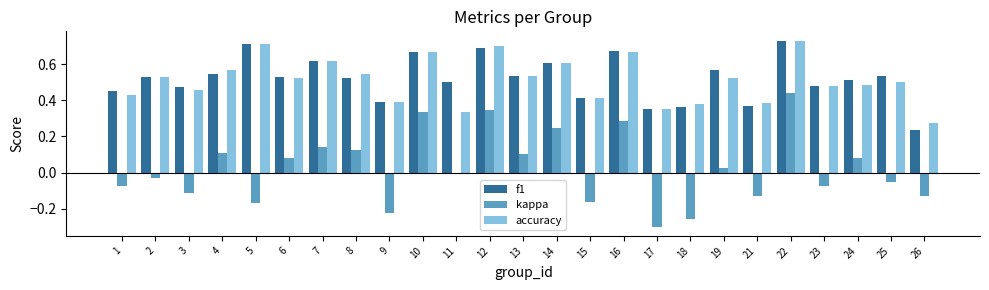

Which series changed the most between 3 and 13?

kappa